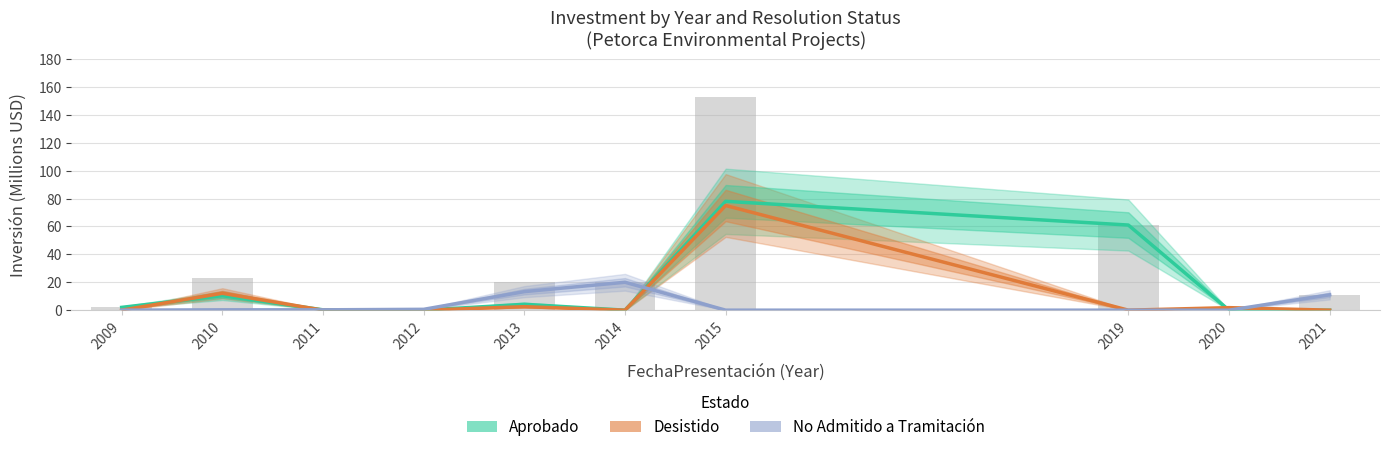

Does the chart contain stacked bars?

No